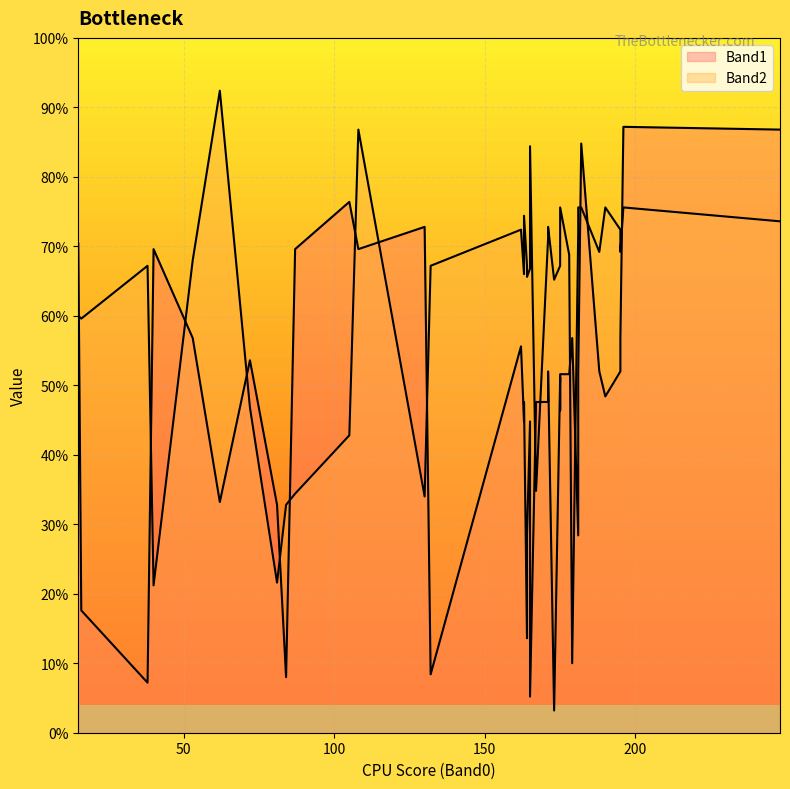

What is the label of the 4th point from the right?

181